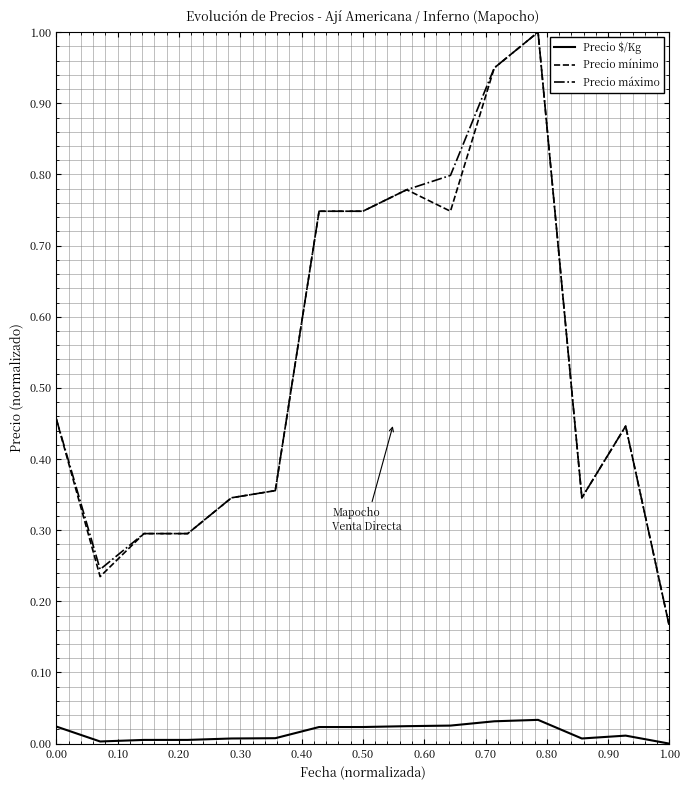

What is the greatest value displayed?

1.0